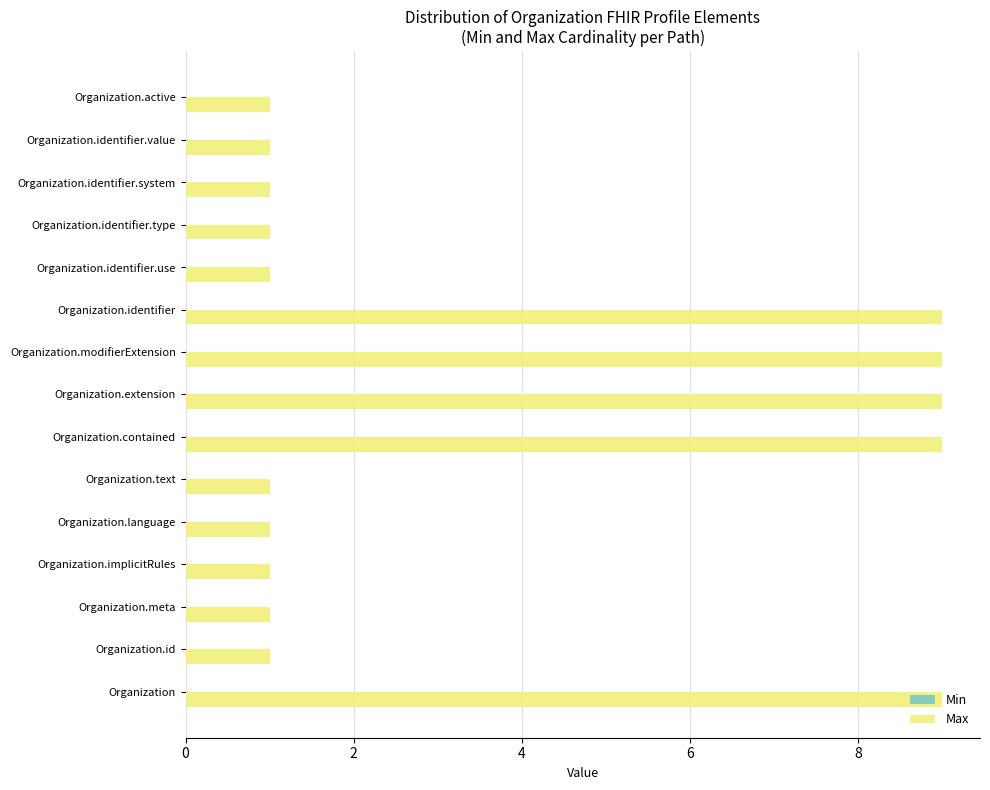

What is the difference between the maximum and minimum values?

8